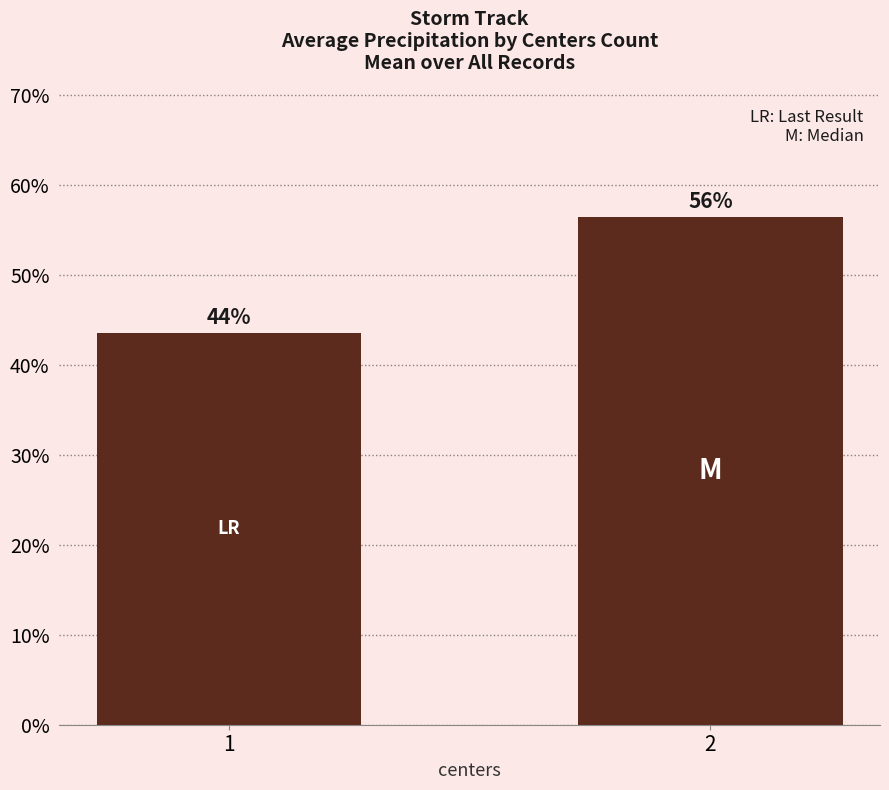

Where is the data nearest to the value 0?

1